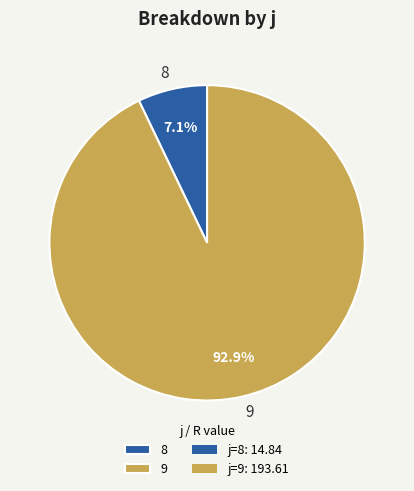

Combined, do 8 and 9 account for over 50%?

Yes